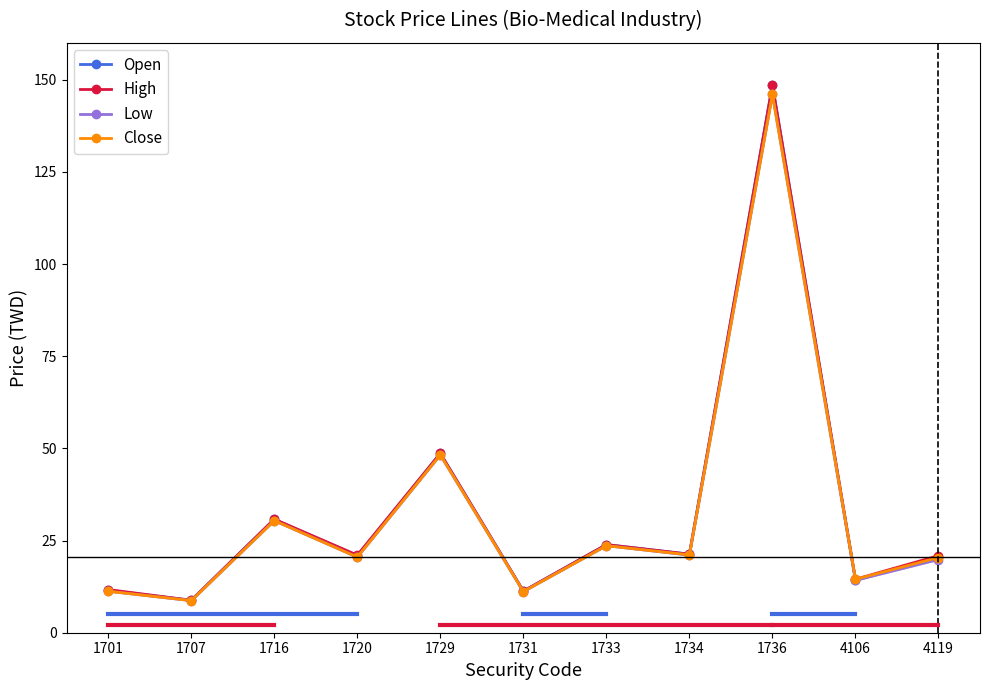

Is the value of High at 1731 greater than the value of Open at 1736?

No